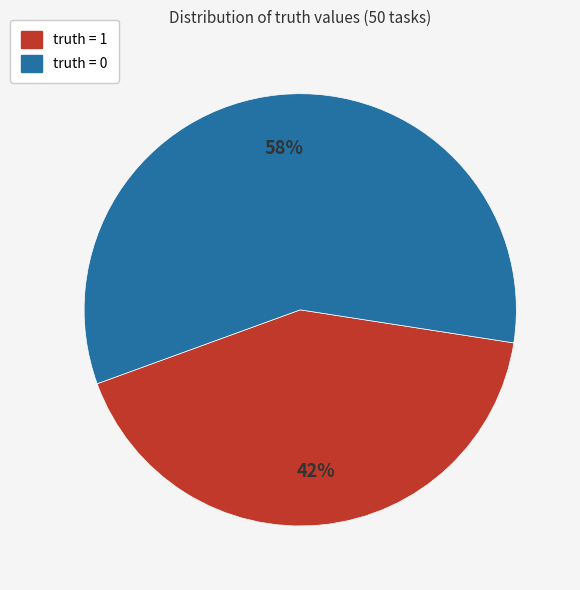

True or false: truth = 1 accounts for 42% of the total.

True